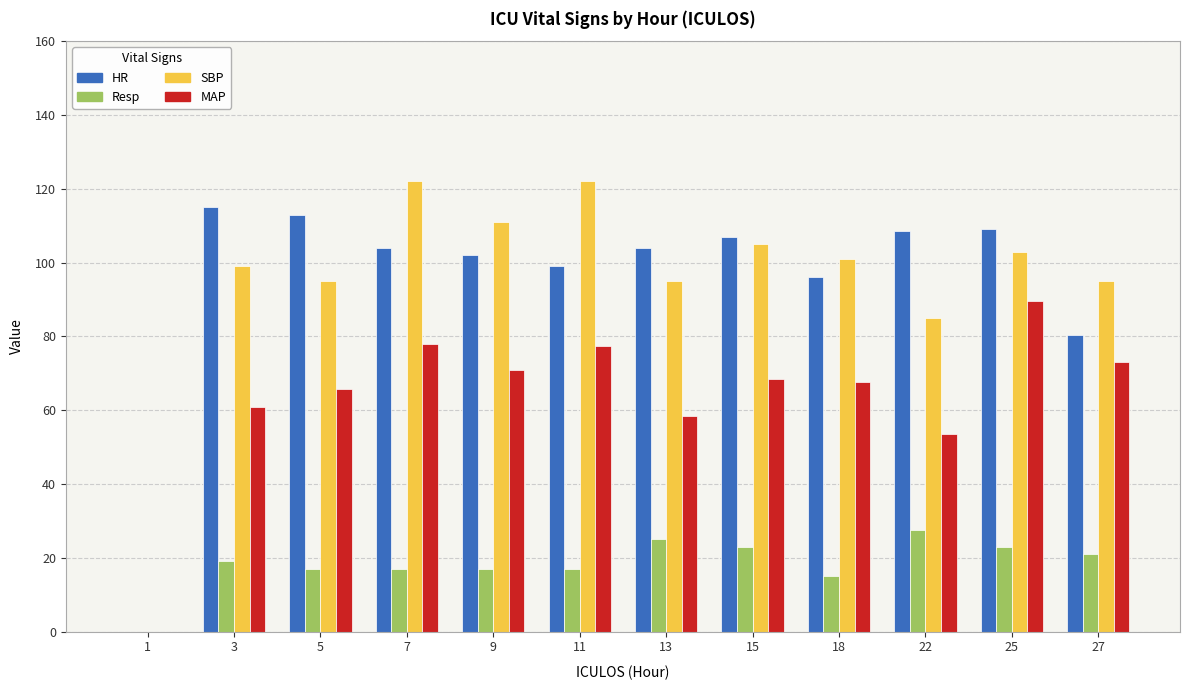

Between 11 and 13, which series saw the biggest shift?

SBP